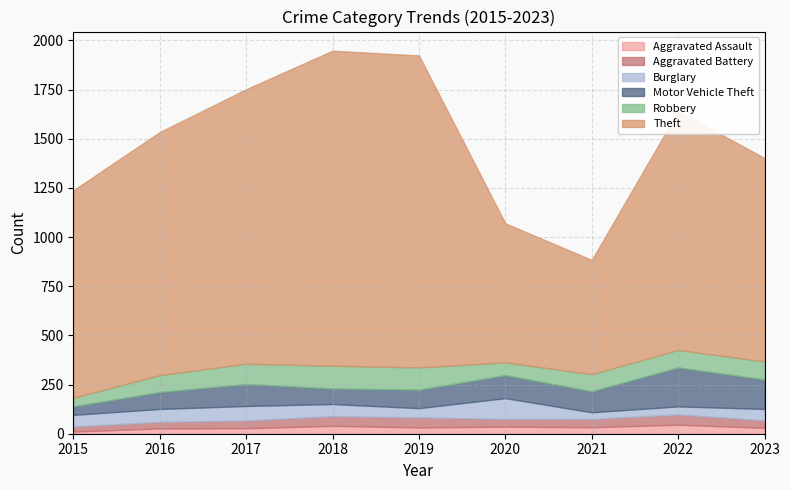

Where does the Aggravated Battery series first go above 39?

2018